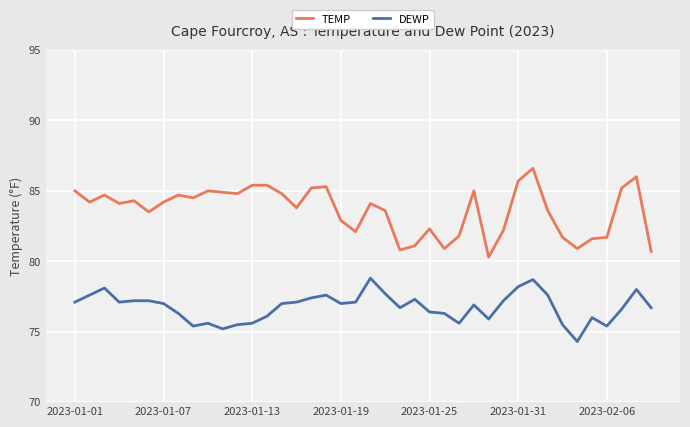

True or false: DEWP and TEMP cross at least once.

False